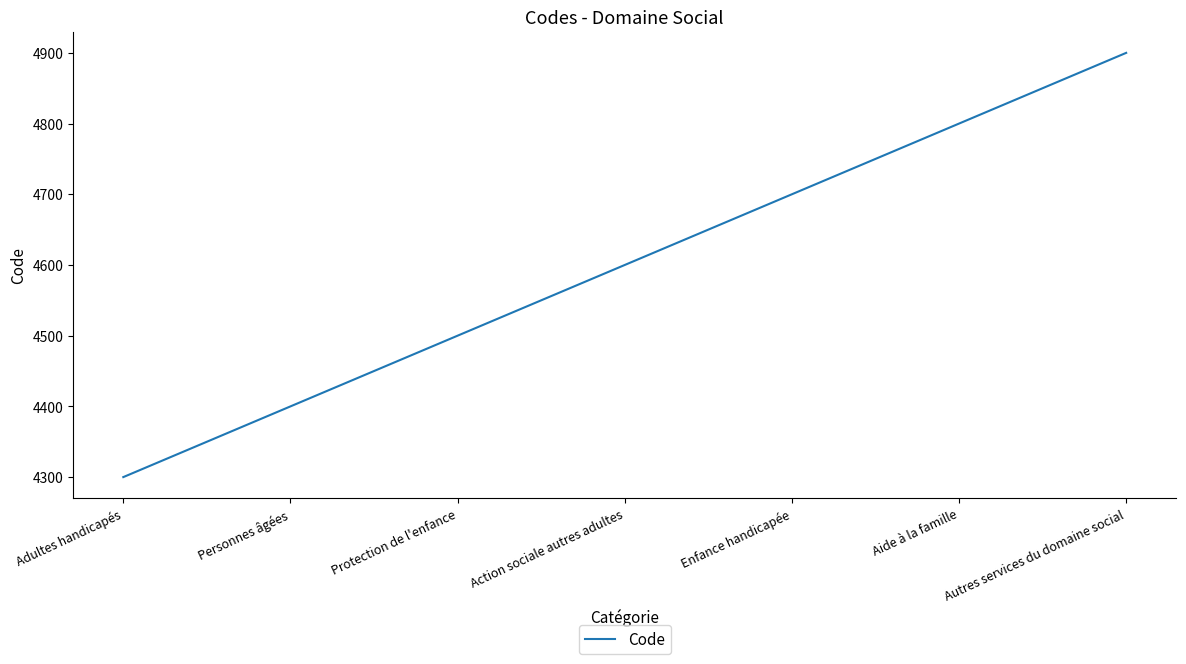

What position from the left is Aide à la famille?

6